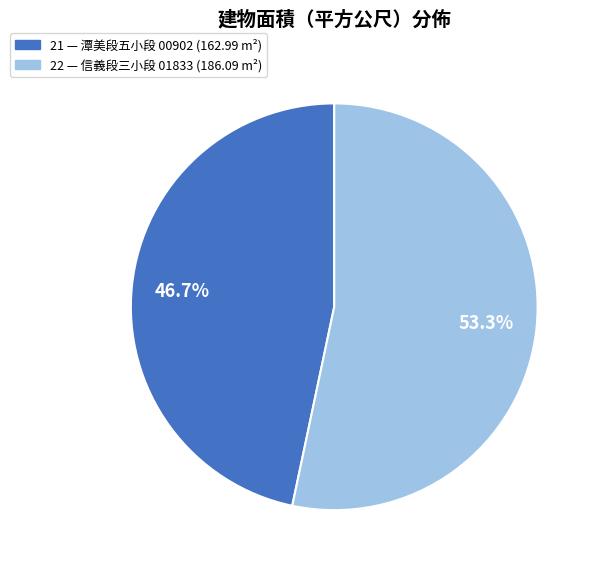

Which slice represents more than half of the pie?

22